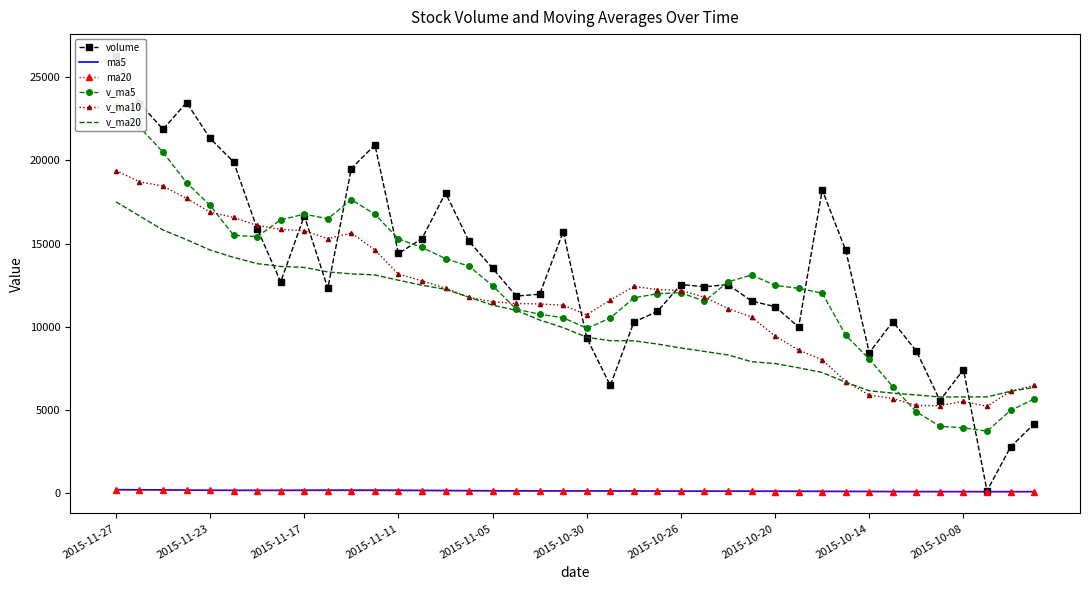

True or false: v_ma10 has a value of 15634.7 at 10.

True